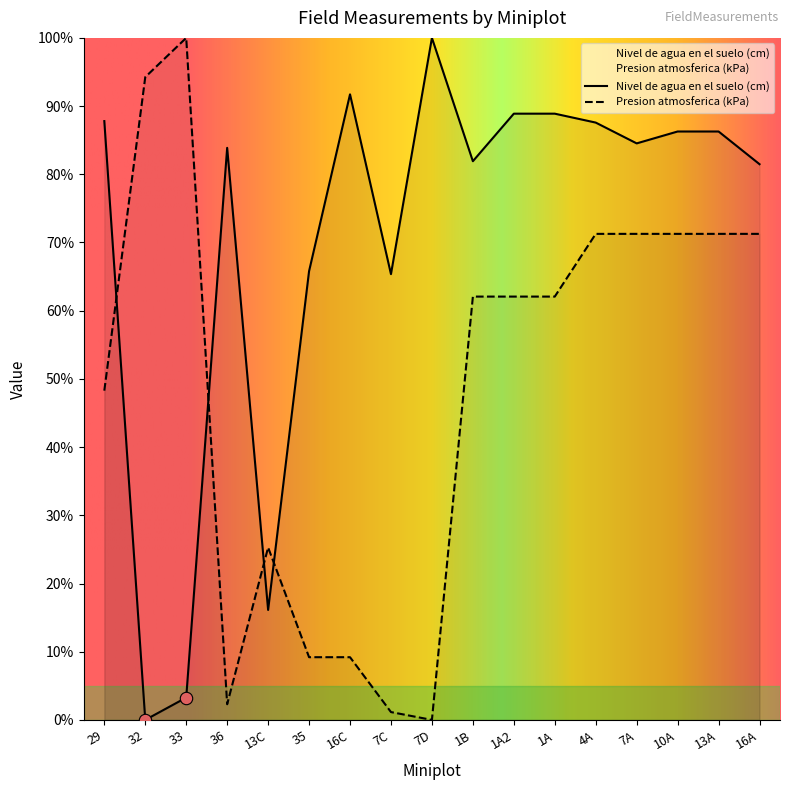

Which series has the largest total across all categories?

Nivel de agua en el suelo (cm)